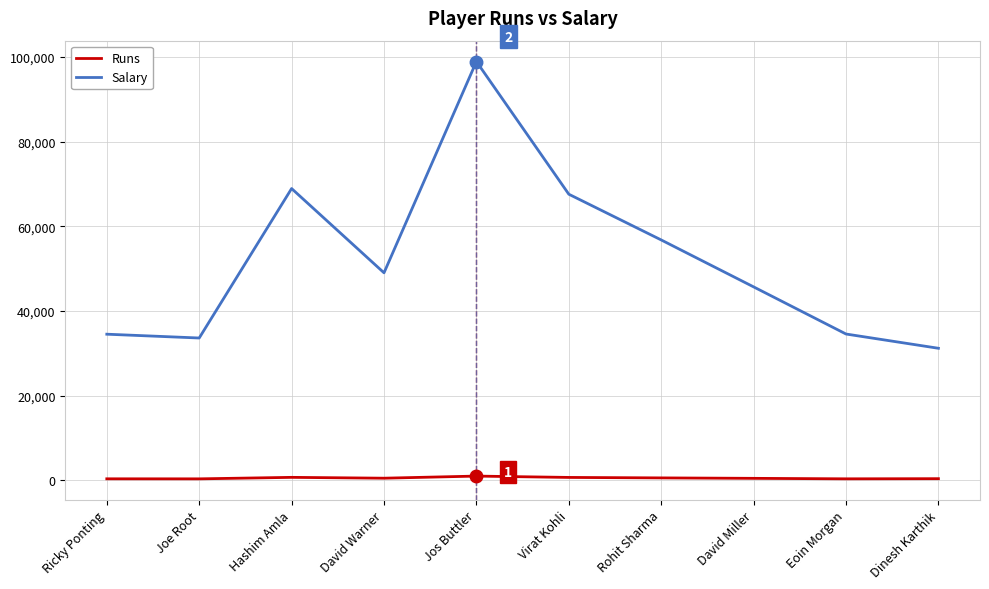

At Rohit Sharma, list the series in order from smallest to largest.

Runs, Salary